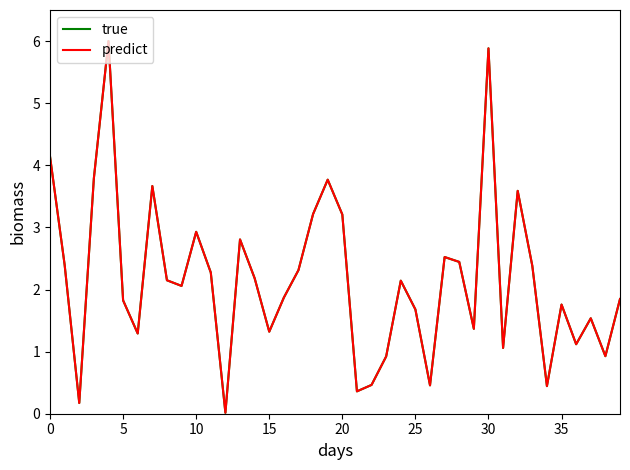

Does the chart have visible grid lines?

No